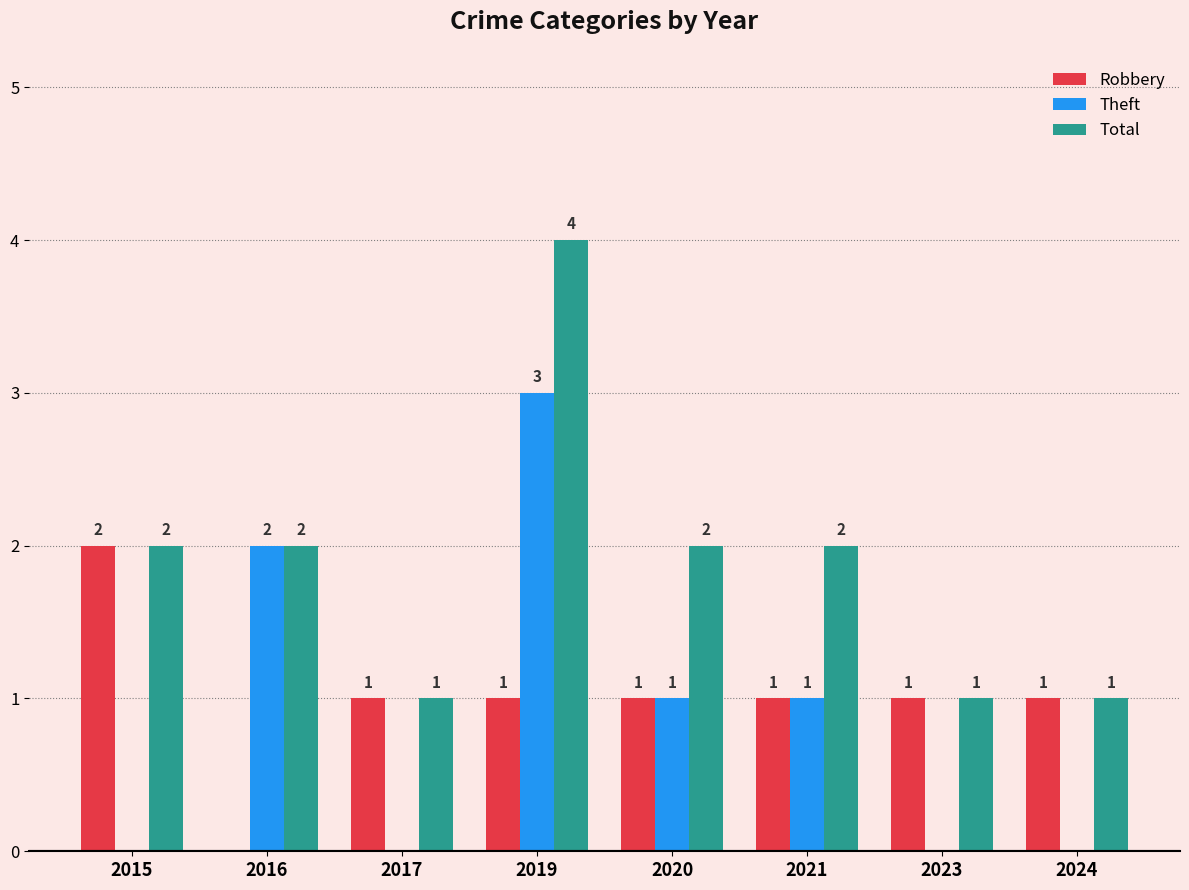

What is the maximum value shown in the chart?

4